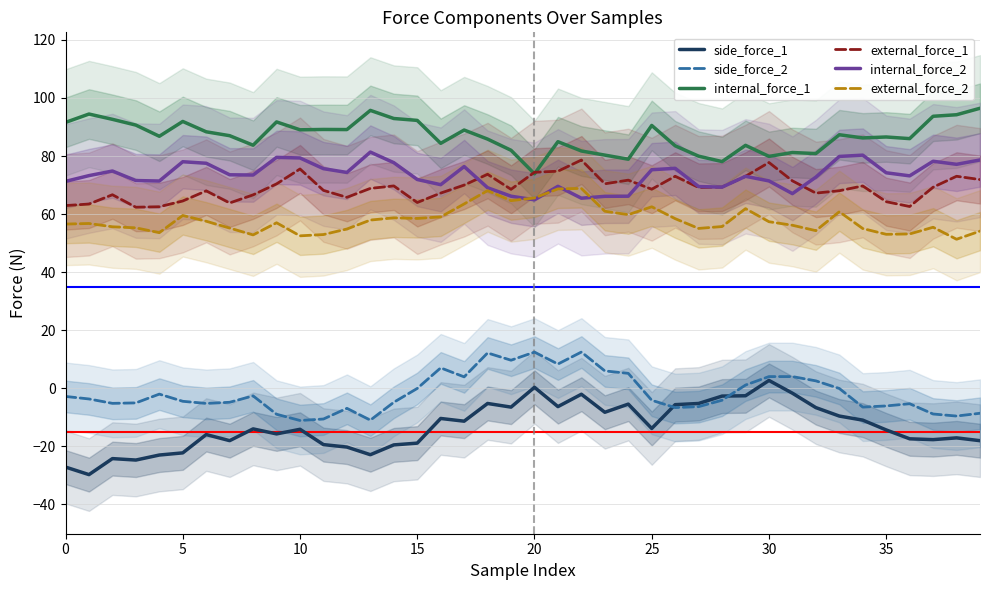

What are all the series names shown in the legend?

side_force_1, side_force_2, internal_force_1, external_force_1, internal_force_2, external_force_2